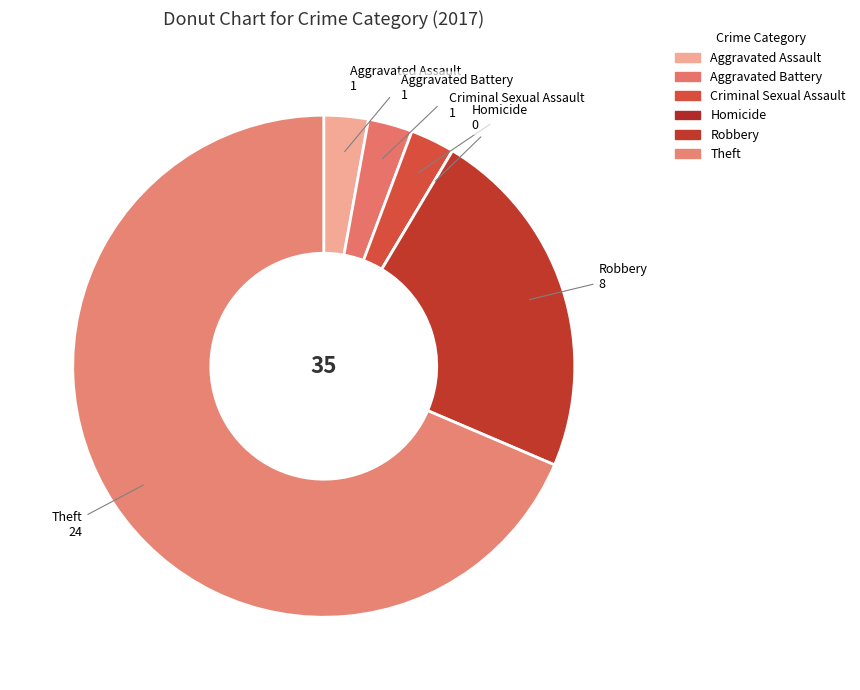

Which has a higher value, Robbery or Theft?

Theft